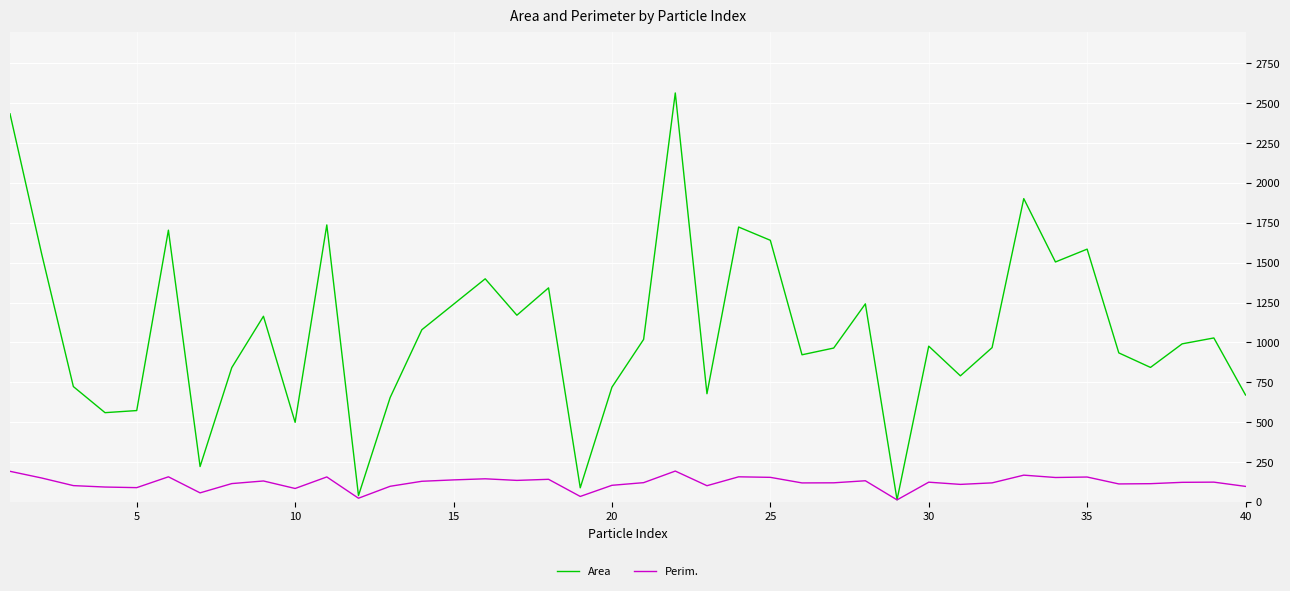

Which series has the largest total across all categories?

Area